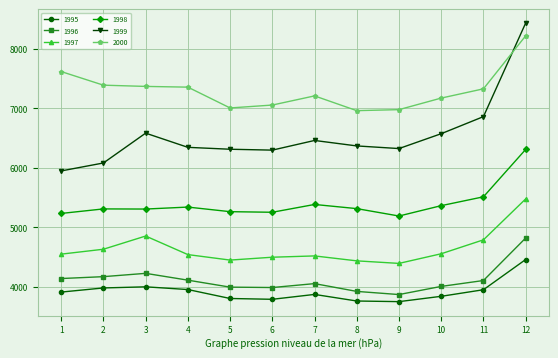

At which label is 1996 closest to 4345?

3